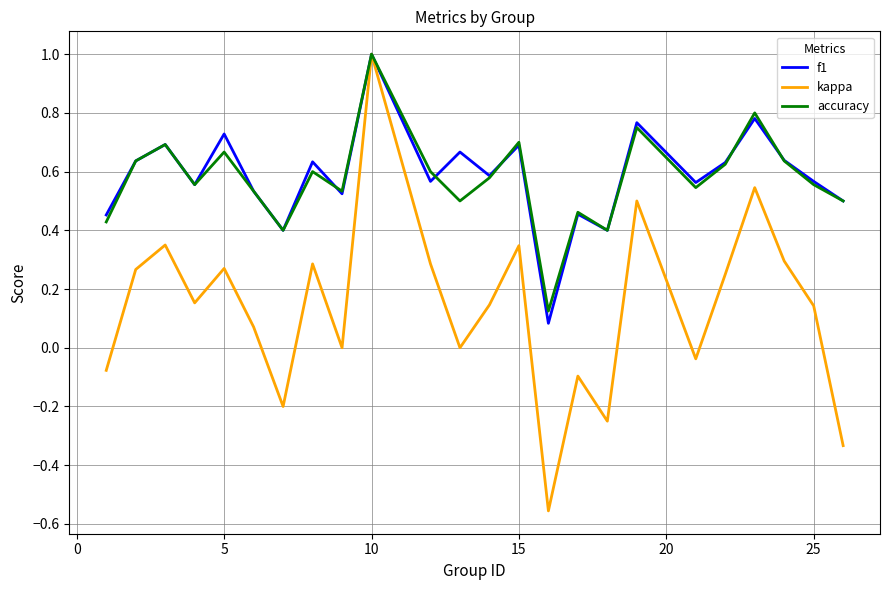

What are all the series names shown in the legend?

f1, kappa, accuracy